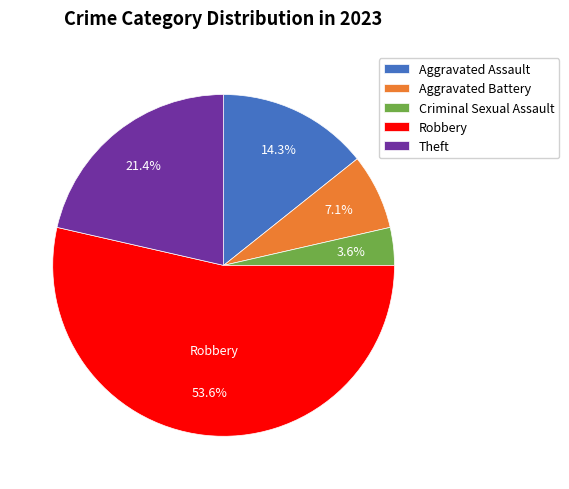

Between Theft and Aggravated Battery, which is larger?

Theft